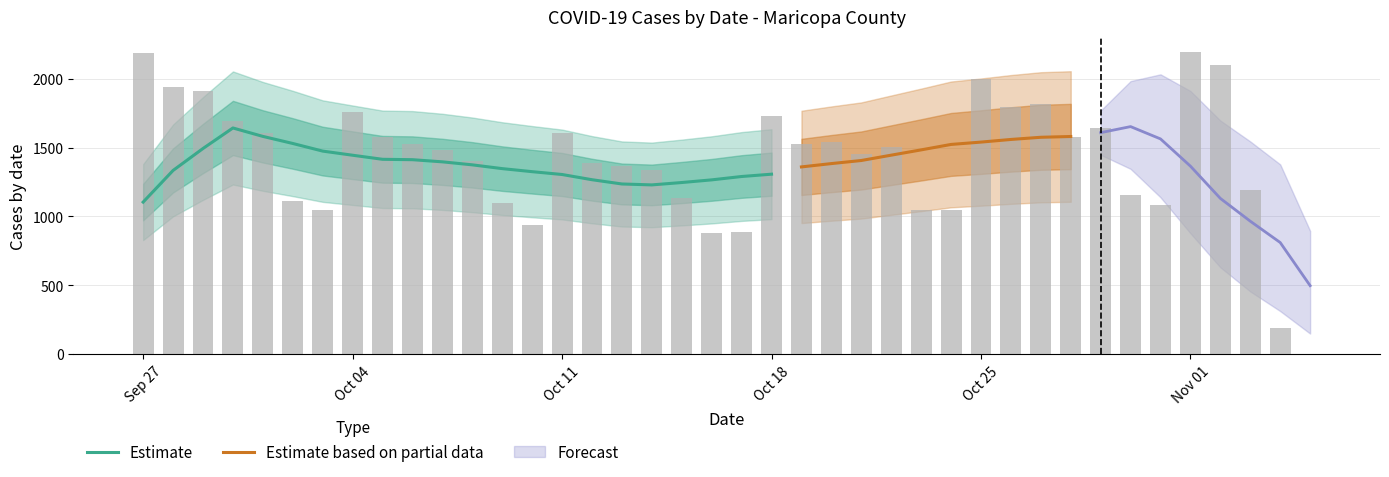

Reading left to right, list all the values displayed in this chart.

2021-11-05=1	2021-11-04=188	2021-11-03=1192	2021-11-02=2101	2021-11-01=2194	2021-10-31=1084	2021-10-30=1159	2021-10-29=1641	2021-10-28=1574	2021-10-27=1818	2021-10-26=1793	2021-10-25=1998	2021-10-24=1045	2021-10-23=1048	2021-10-22=1507	2021-10-21=1455	2021-10-20=1541	2021-10-19=1524	2021-10-18=1727	2021-10-17=888	2021-10-16=879	2021-10-15=1137	2021-10-14=1337	2021-10-13=1370	2021-10-12=1389	2021-10-11=1606	2021-10-10=935	2021-10-09=1096	2021-10-08=1402	2021-10-07=1481	2021-10-06=1525	2021-10-05=1581	2021-10-04=1759	2021-10-03=1044	2021-10-02=1116	2021-10-01=1609	2021-09-30=1691	2021-09-29=1913	2021-09-28=1941	2021-09-27=2187